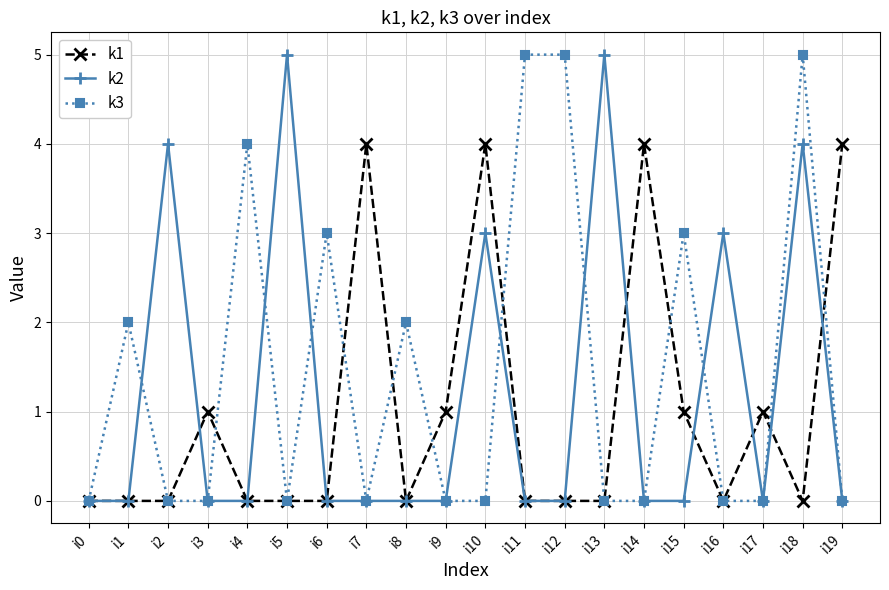

Is the value of k1 at i6 greater than the value of k3 at i15?

No